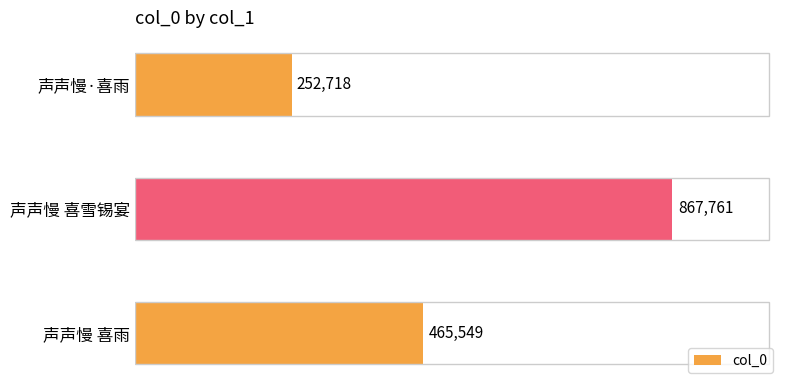

List the labels in order of value, largest first.

声声慢 喜雪锡宴, 声声慢 喜雨, 声声慢·喜雨